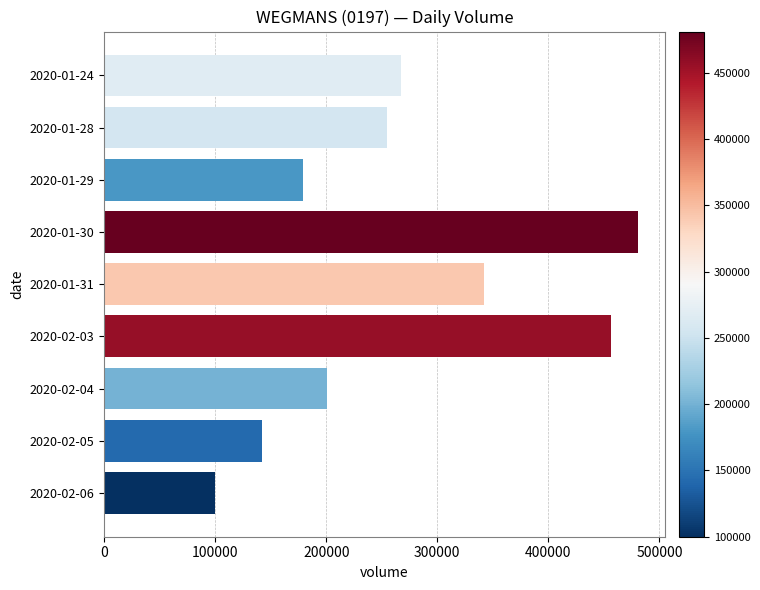

What is the change in value from 2020-01-28 to 2020-02-06?

-154900